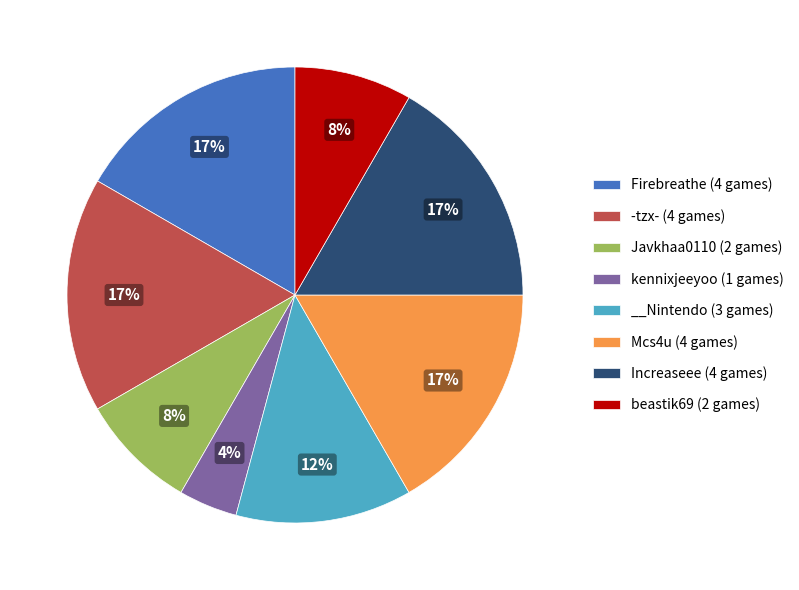

What is the smallest slice in the pie chart?

kennixjeeyoo